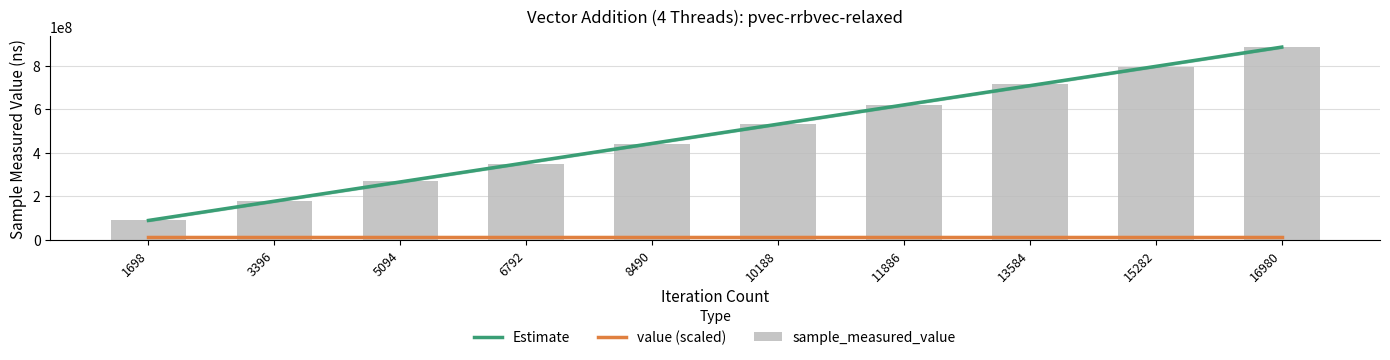

Does the chart contain any negative values?

No